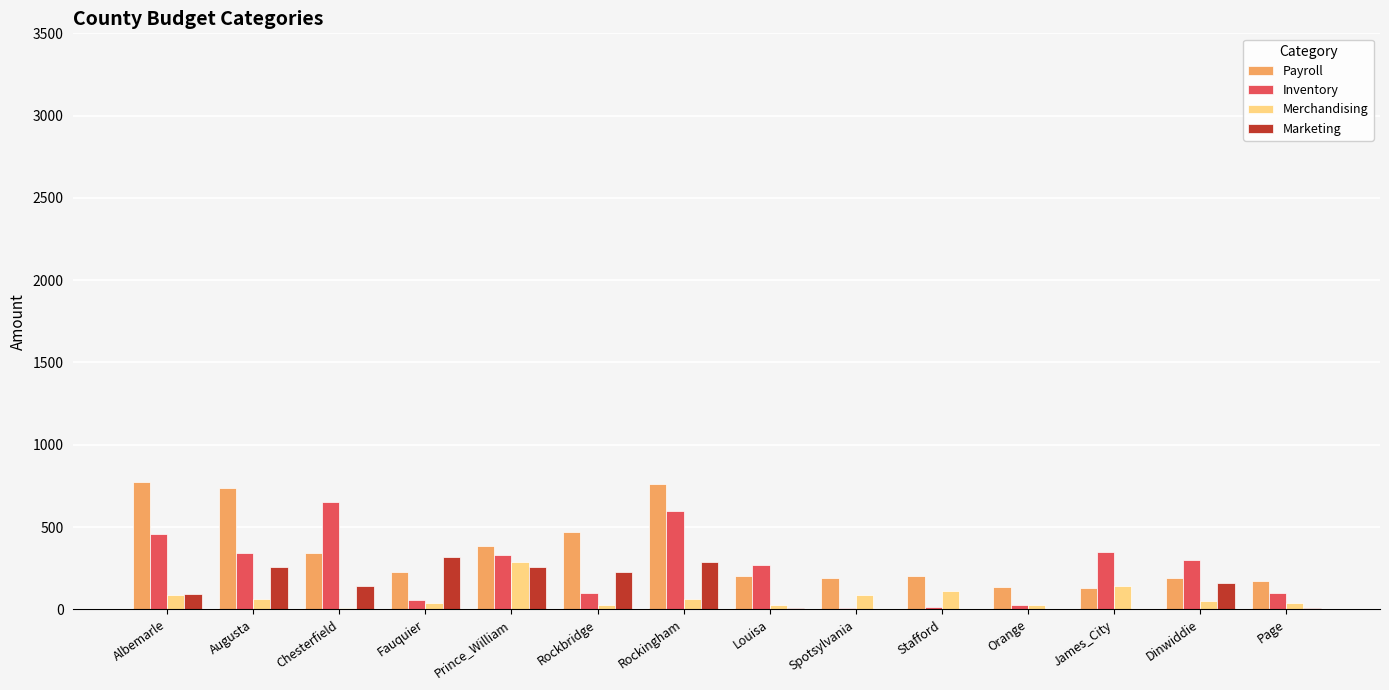

The value of Marketing at Stafford is -149. True or false?

False